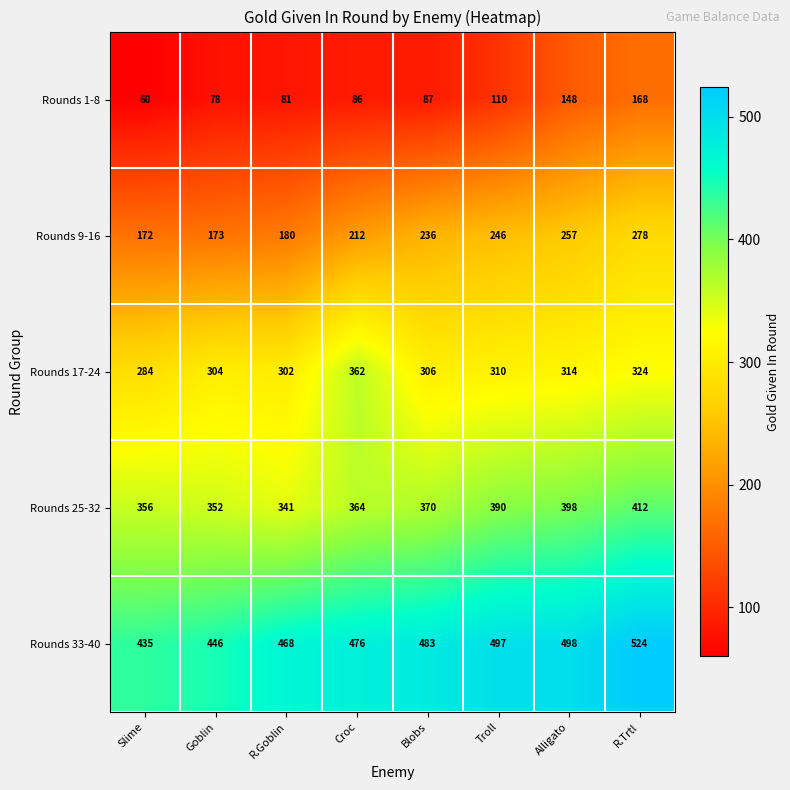

Which series changed the most between Blobs and R.Trtl?

Rounds 1-8